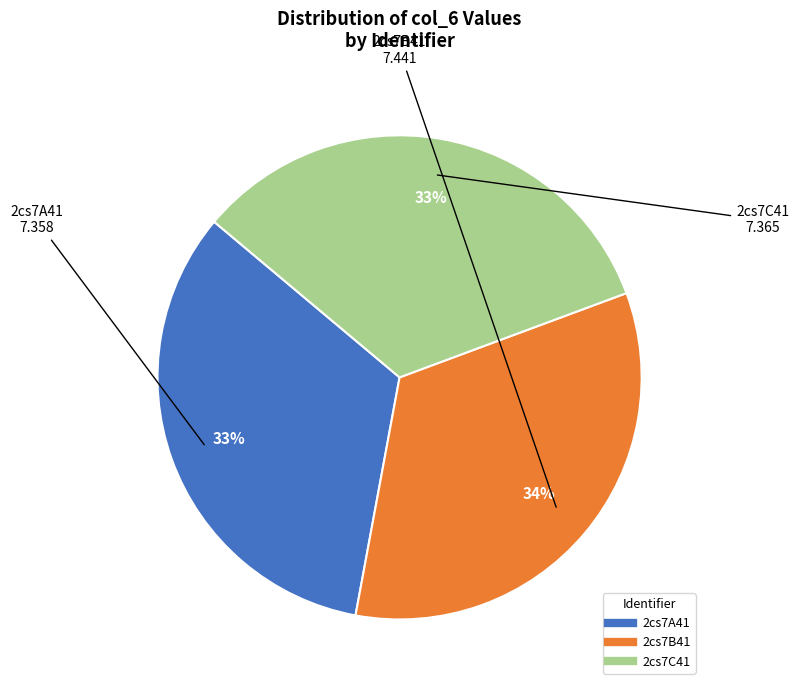

What is the ratio of the value at 2cs7C41 to the value at 2cs7A41?

1.0